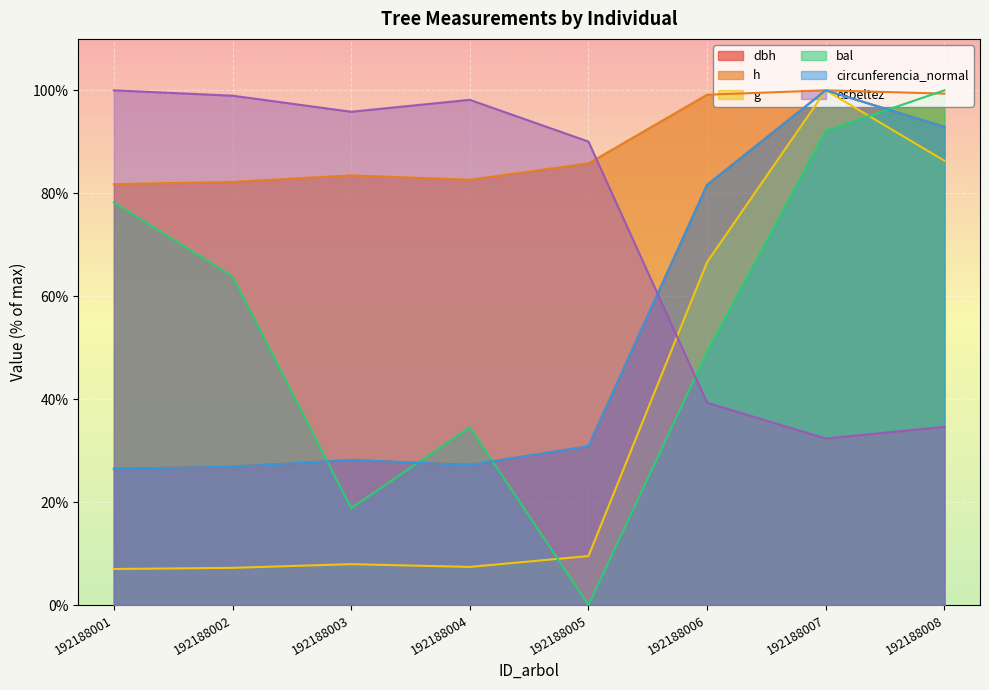

List the series in order of their peak value, highest first.

dbh, h, g, bal, circunferencia_normal, esbeltez